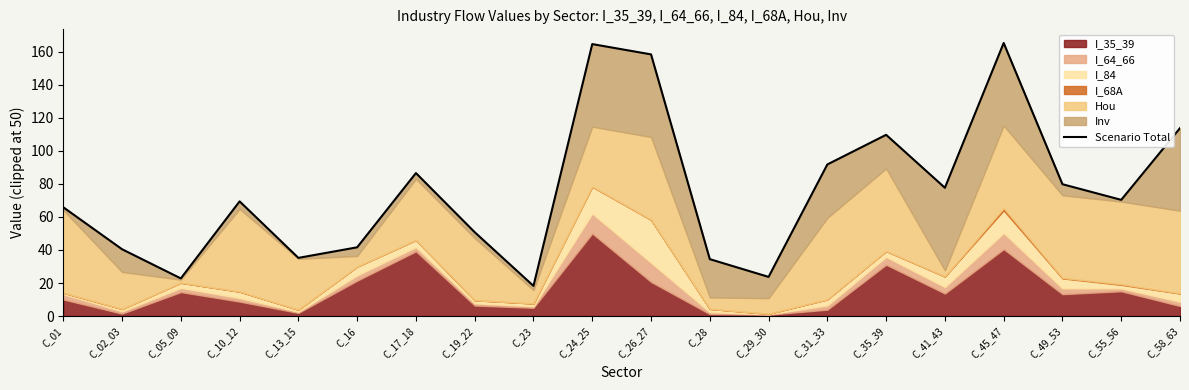

True or false: the data shows 114.6 at C_24_25.

False